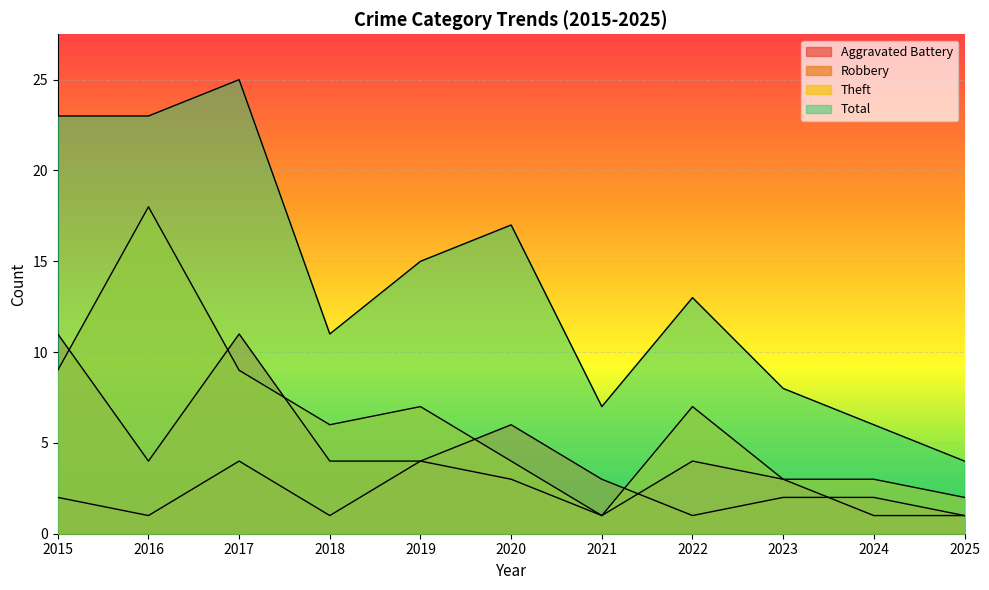

What is the smallest value displayed?

1